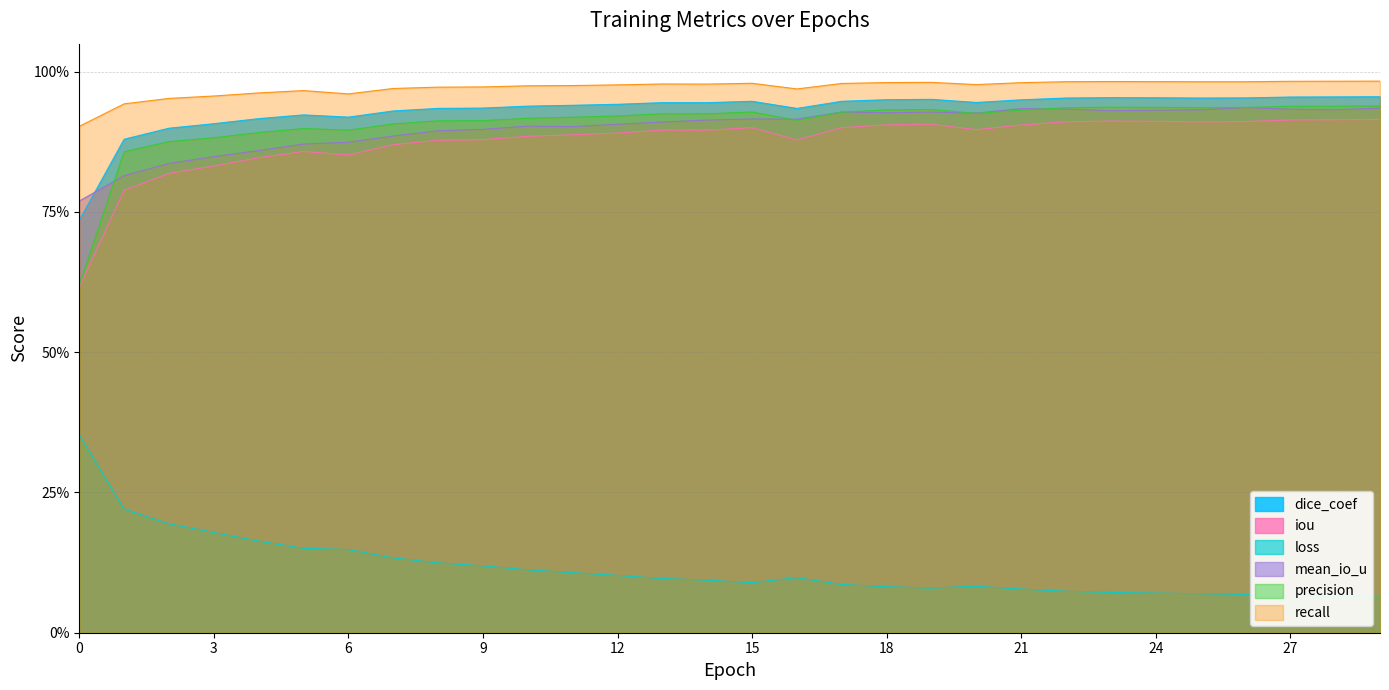

How many interior local valleys does the precision series have?

5